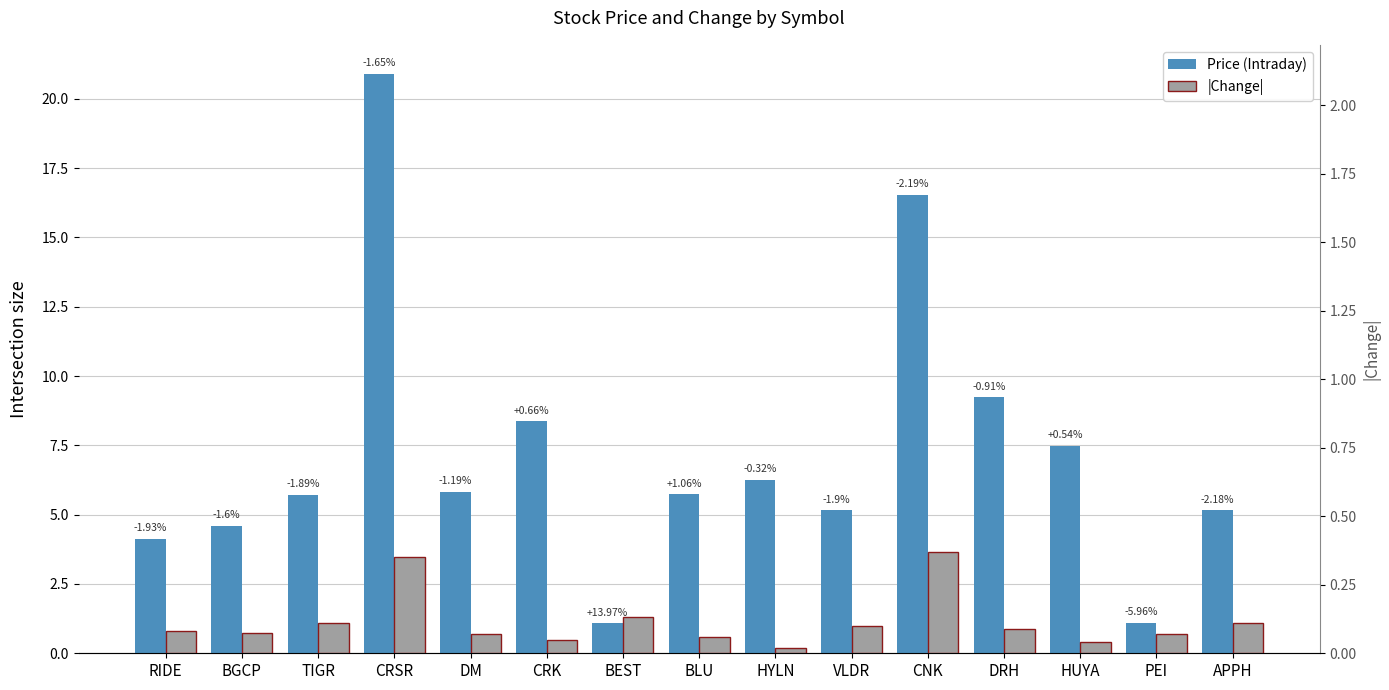

What is the average value of the |Change| series?

0.1